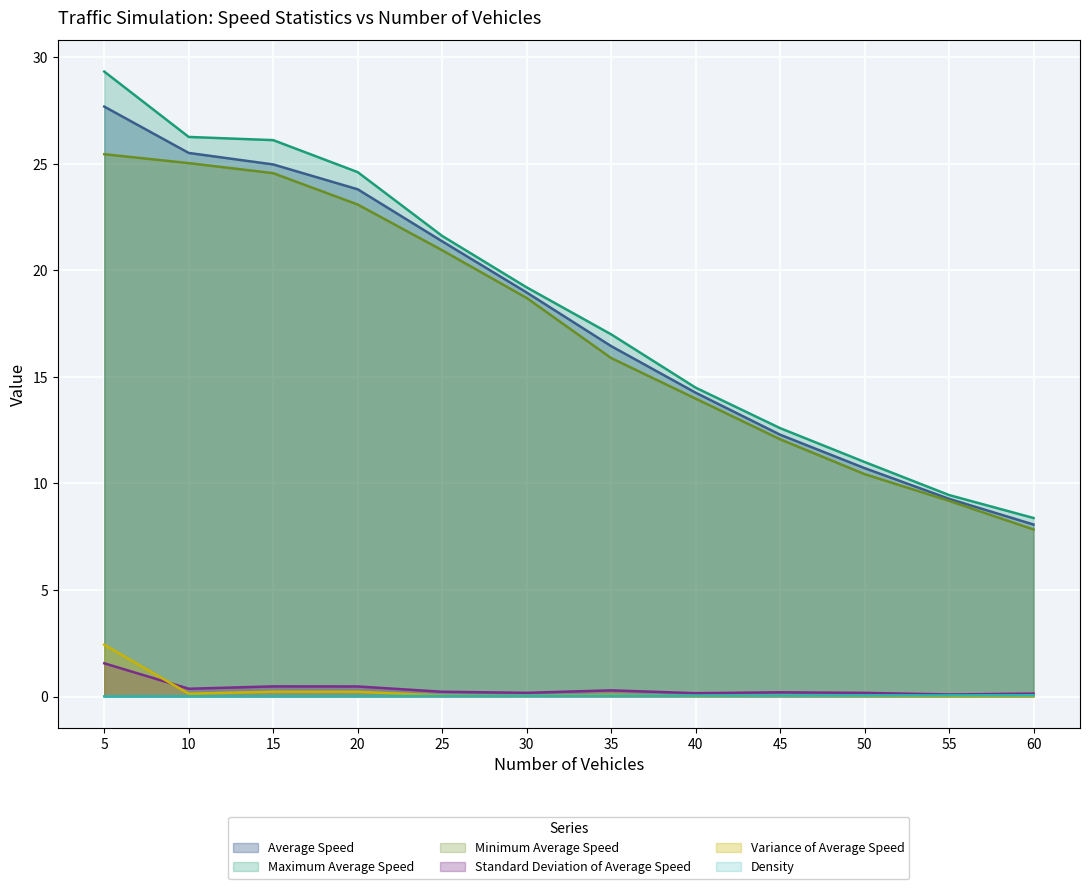

Where is Density nearest to the value 0?

5